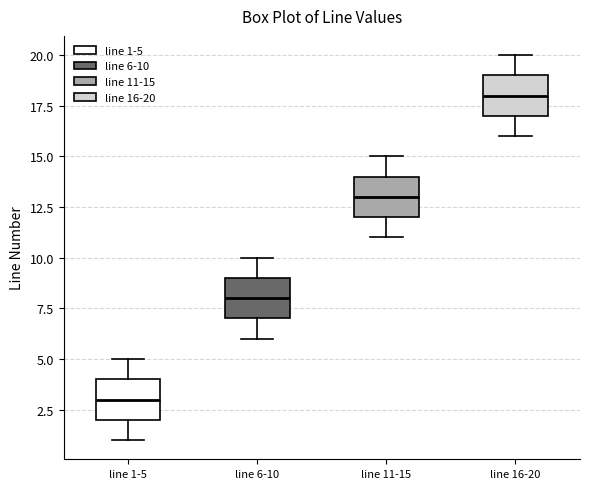

Which box's median line is the highest?

line 16-20